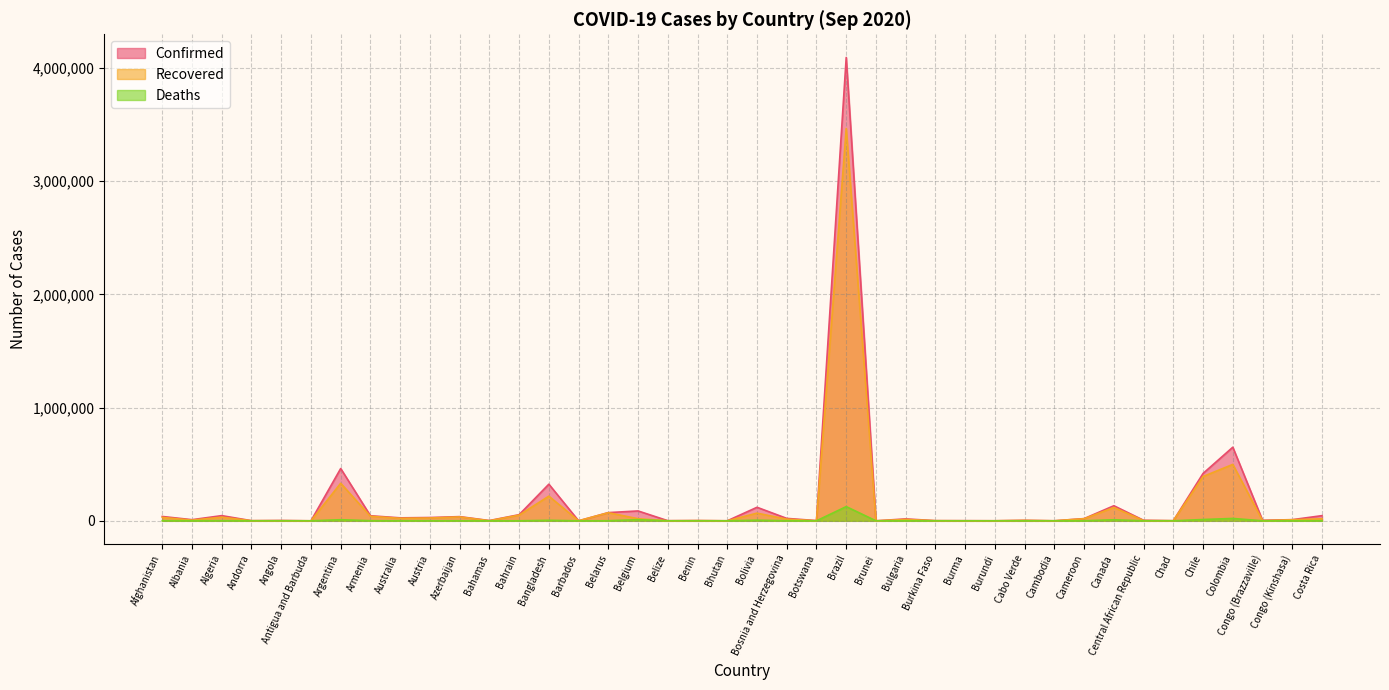

Which category has the highest value in the Deaths series?

Brazil